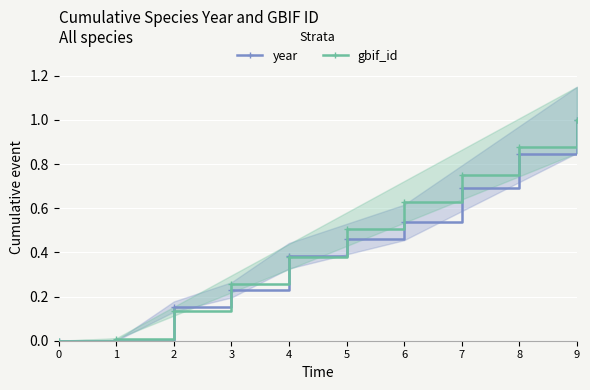

True or false: year and gbif_id cross at least once.

True